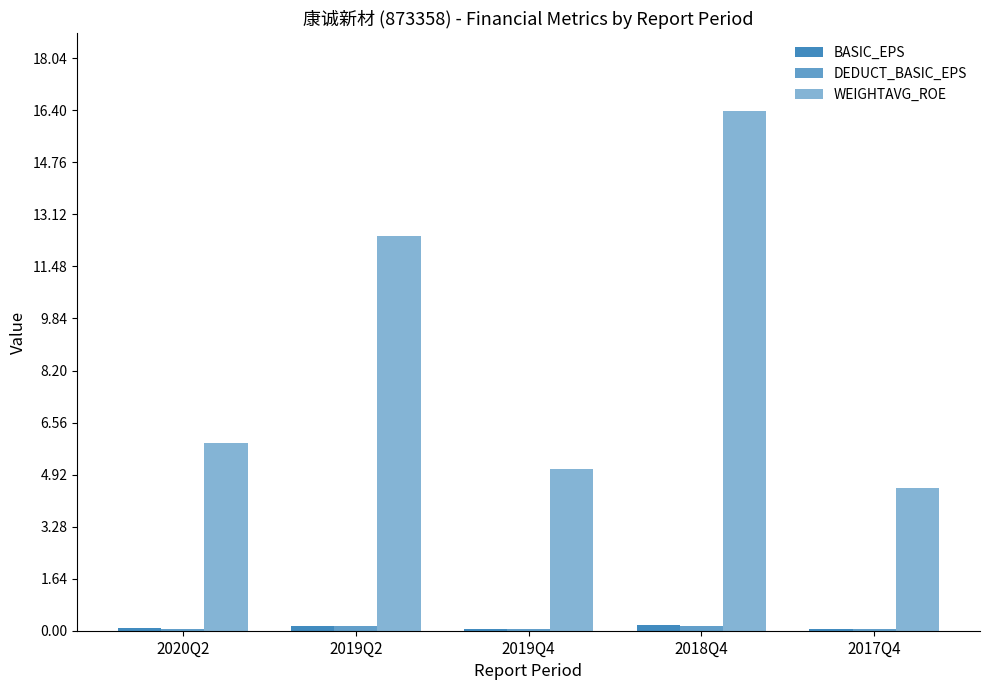

Between 2018Q4 and 2020Q2, which is larger?

2018Q4